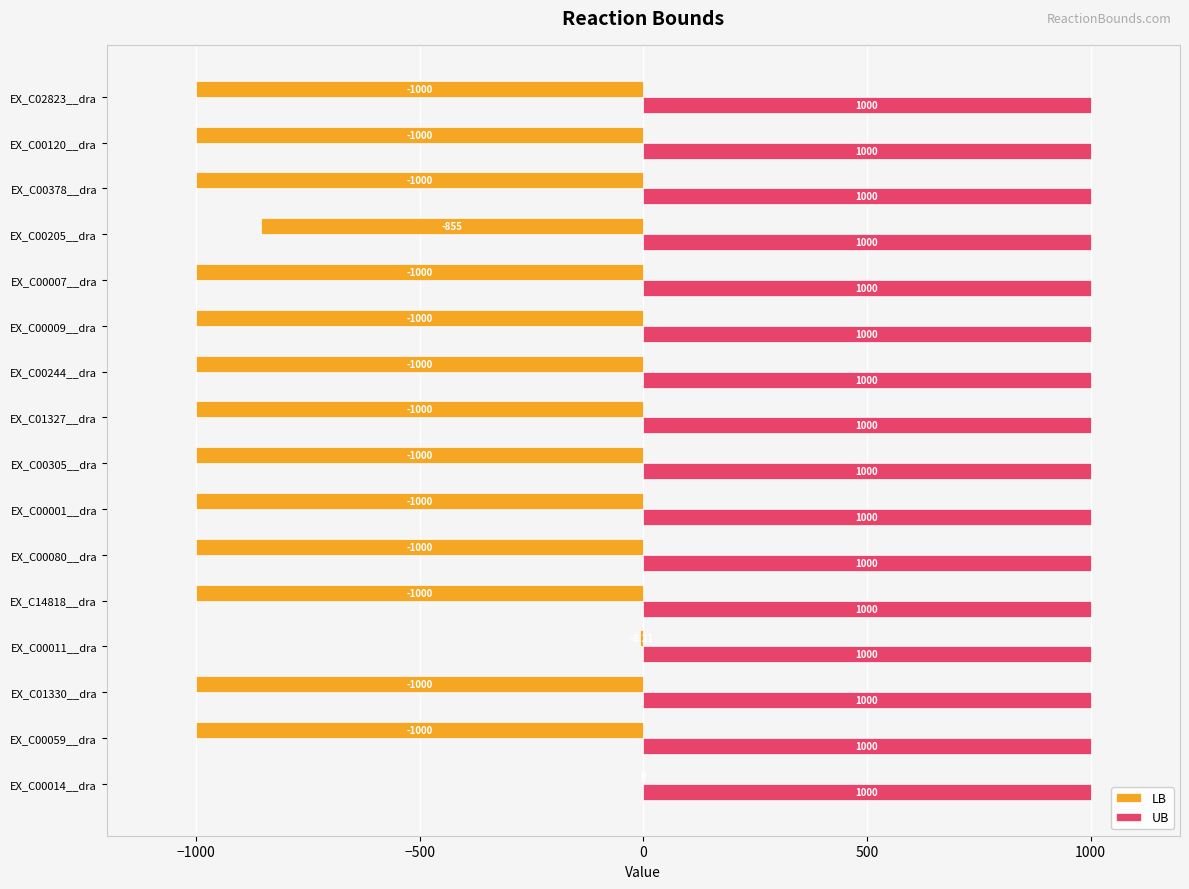

What is the sum of all UB values?

16000.0